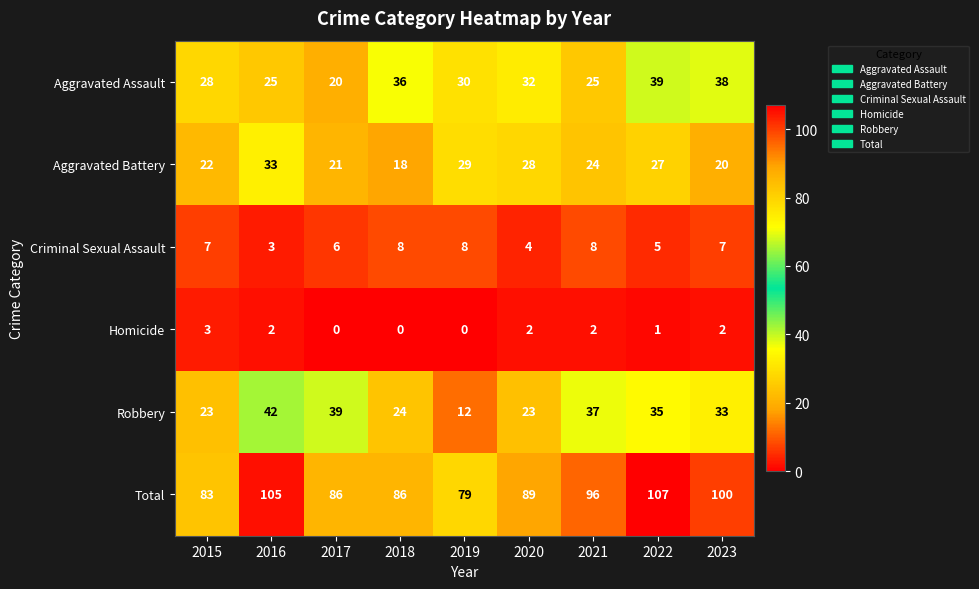

Which series has the largest range (max minus min)?

Robbery